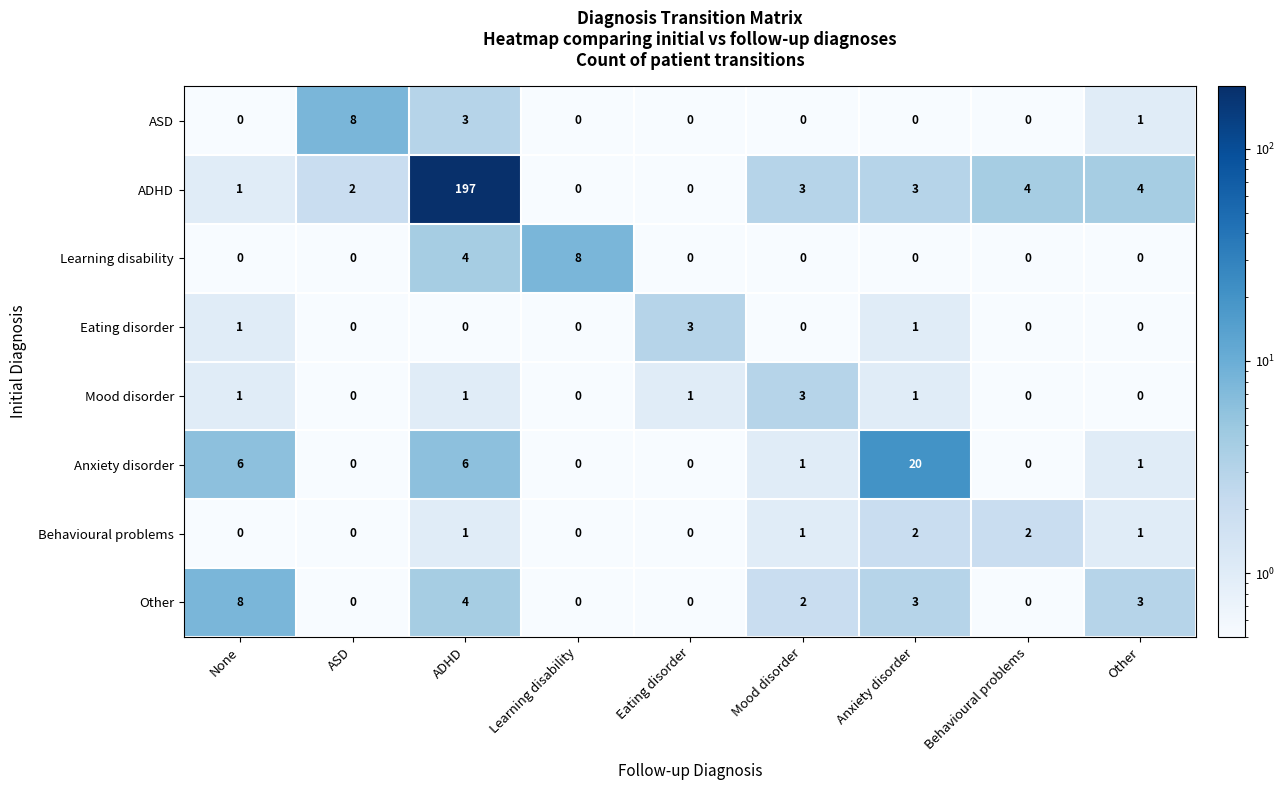

Which series has the largest total across all categories?

ADHD